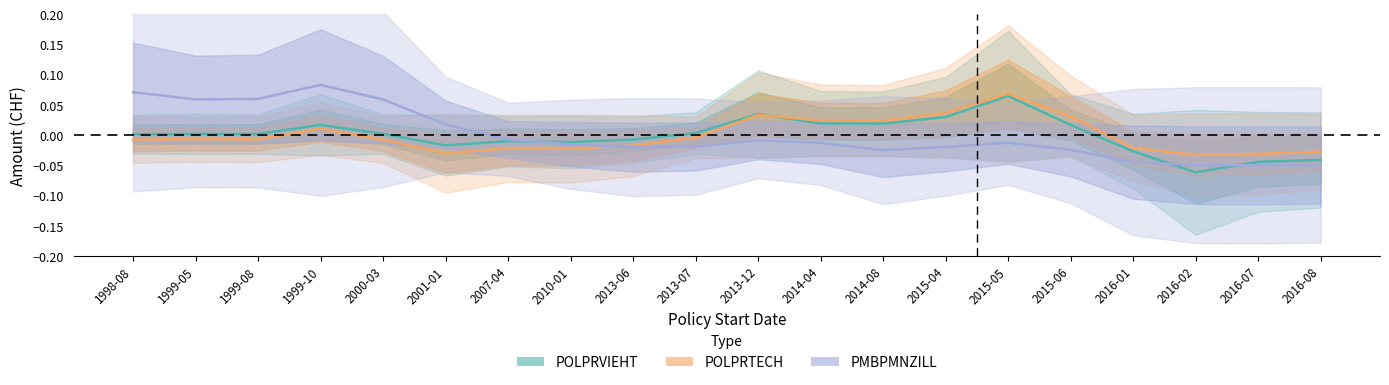

Is the value of PMBPMNZILL at 1999-10 greater than the value of POLPRVIEHT at 2016-07?

Yes